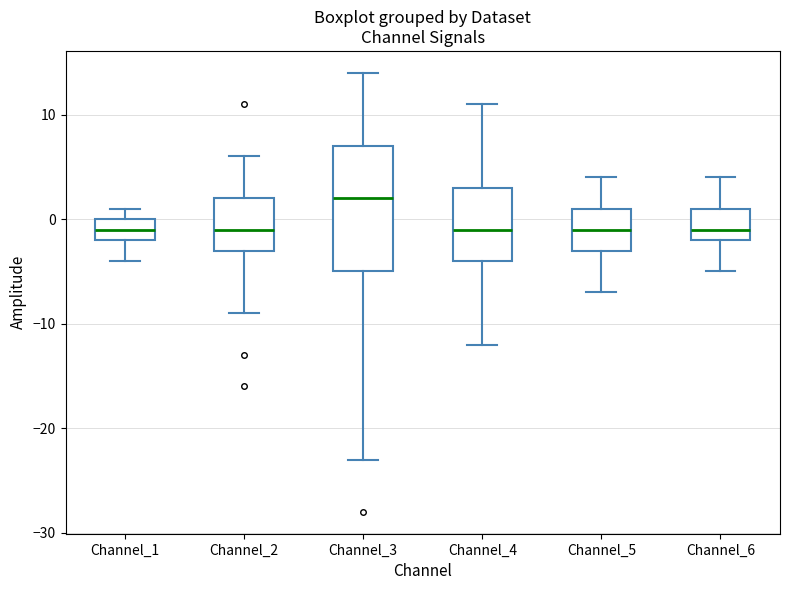

Where is the lower edge of the box for Channel_5 on the y-axis? The values are not printed on the chart, so give them approximately, as read against the axis.

-3